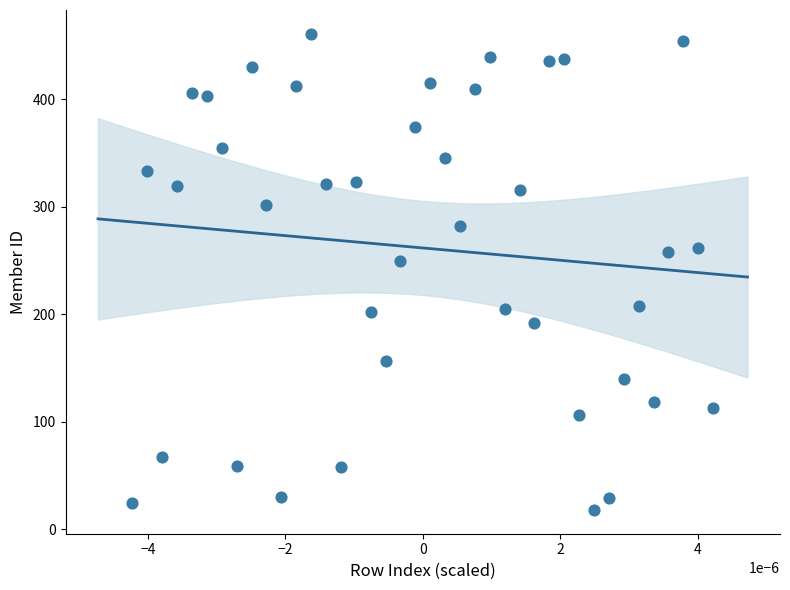

What is the range of Y values (max minus min)?

443